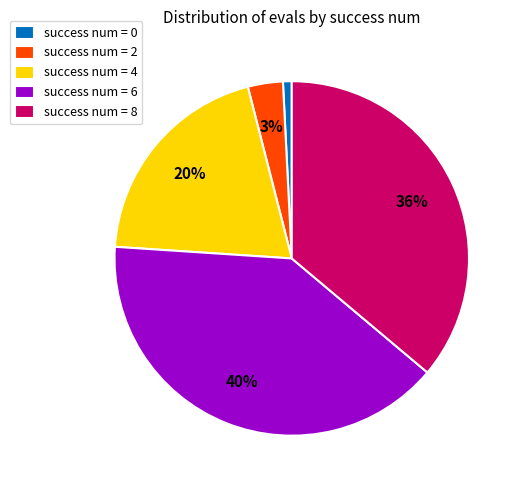

True or false: success num = 0 accounts for 1% of the total.

True